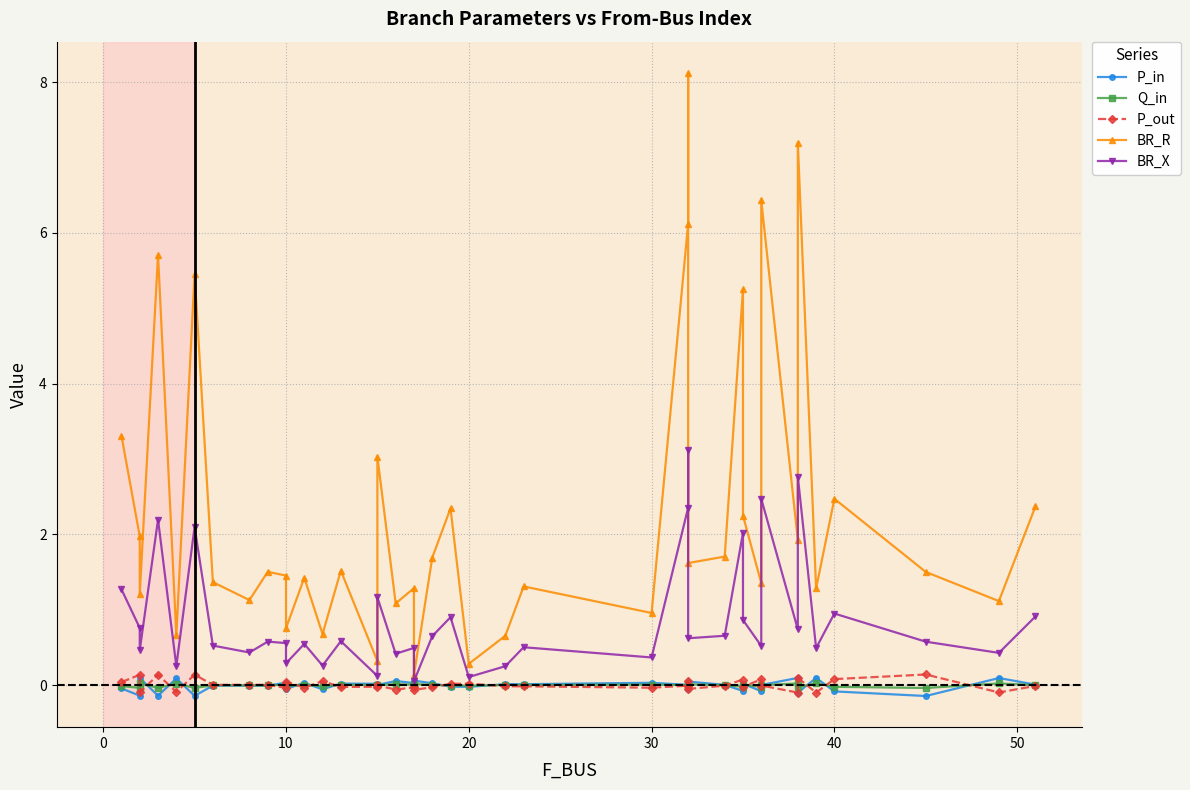

Which series has the largest range (max minus min)?

BR_R